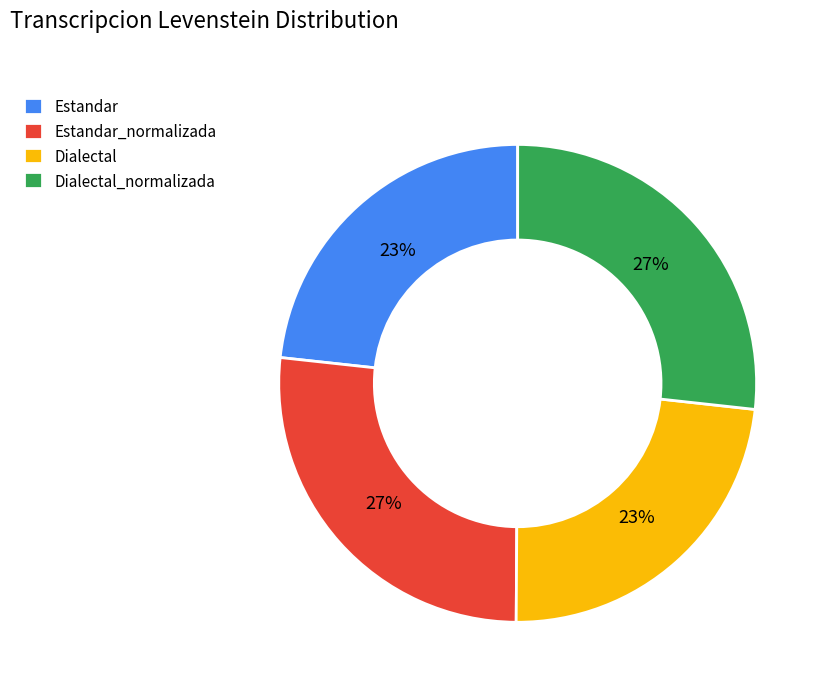

To the nearest percent, what portion does Dialectal represent?

23%